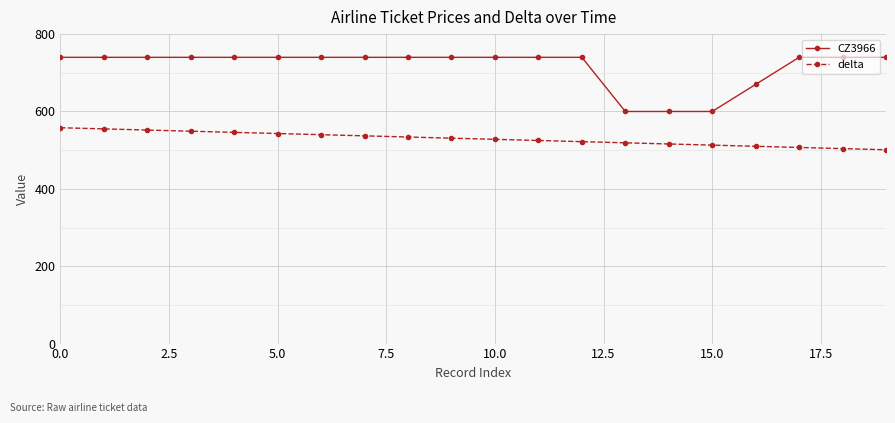

Which series has the largest total across all categories?

CZ3966